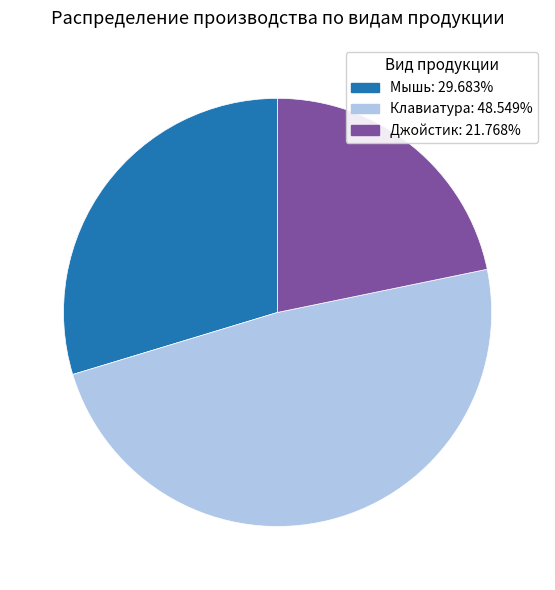

Which slice is the smallest?

Джойстик